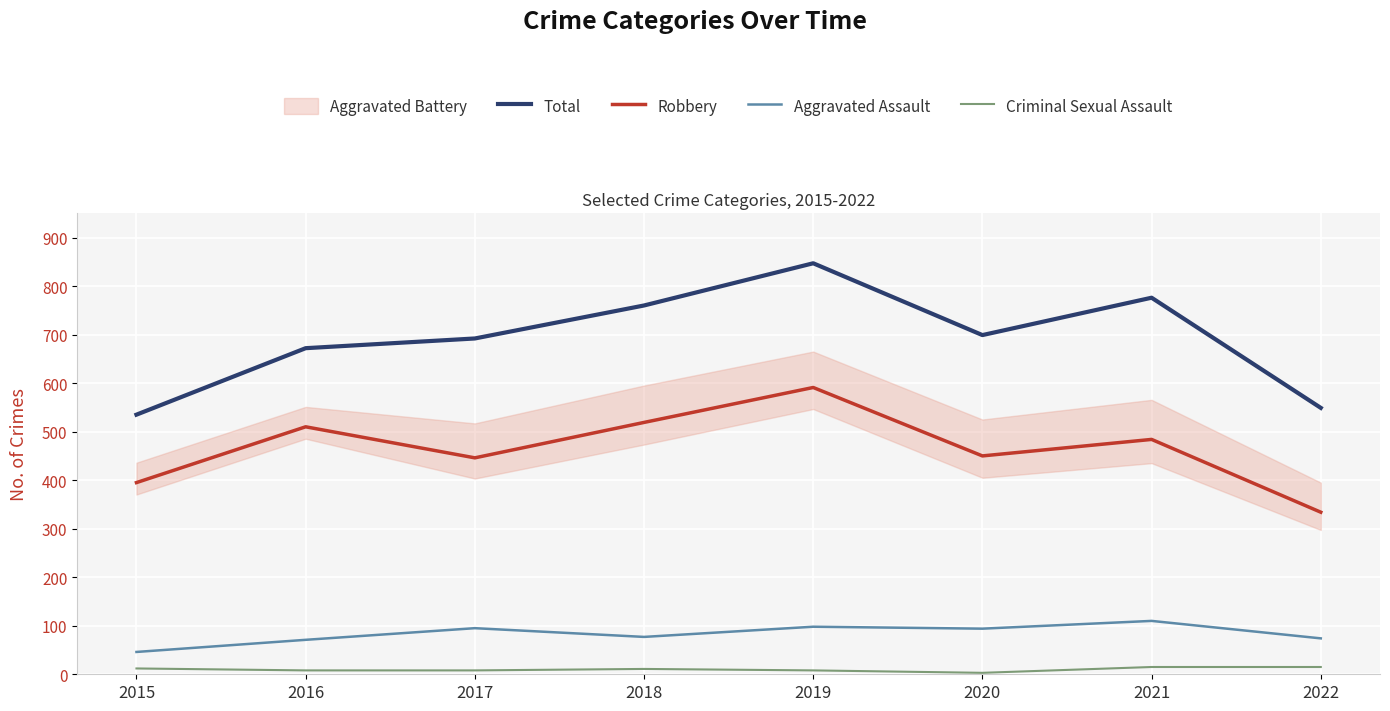

Where is the first local maximum for Criminal Sexual Assault?

2018